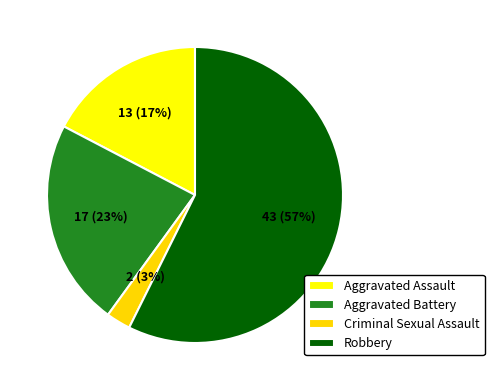

What is the ratio of the value at Aggravated Battery to the value at Aggravated Assault?

1.3